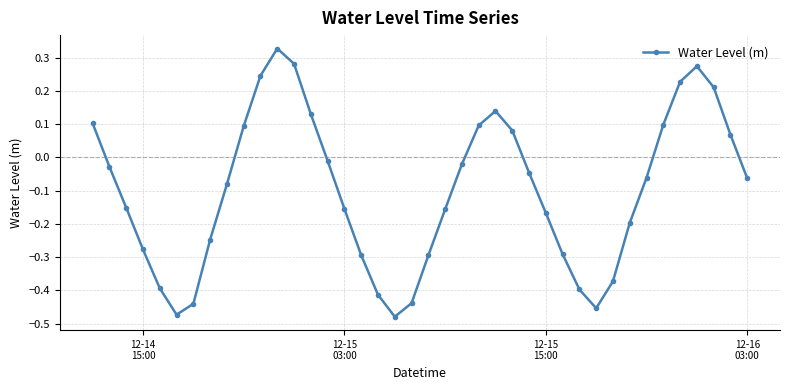

How many negative values are there?

26